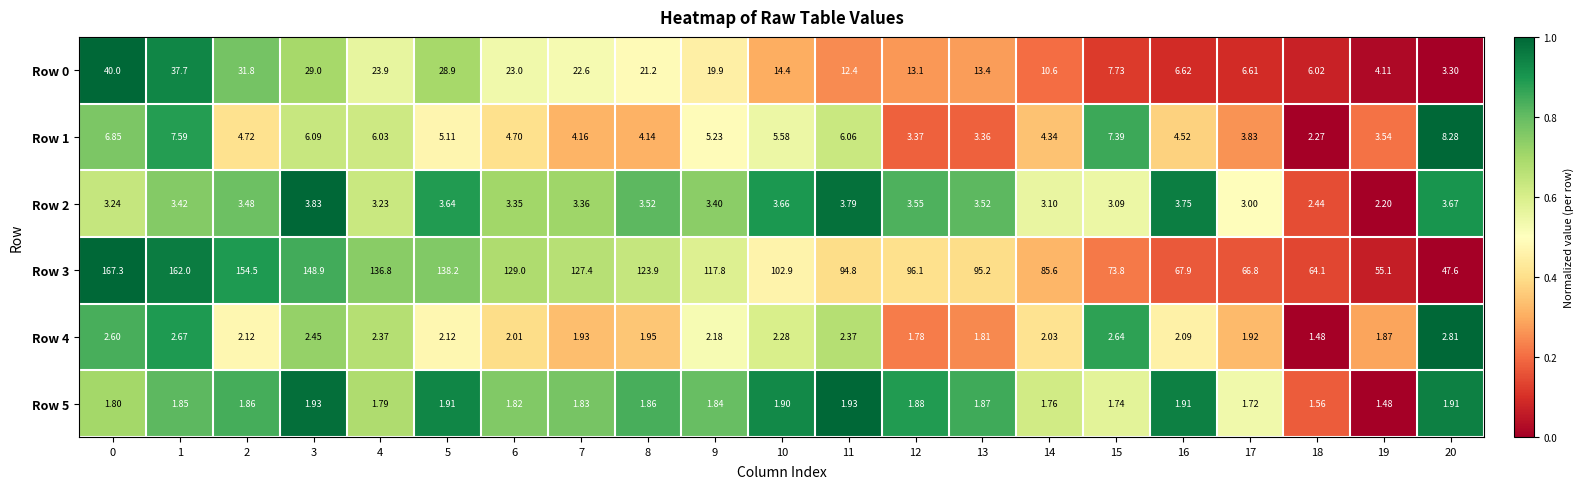

Is the value of Row 2 at 13 greater than the value of Row 3 at 14?

No